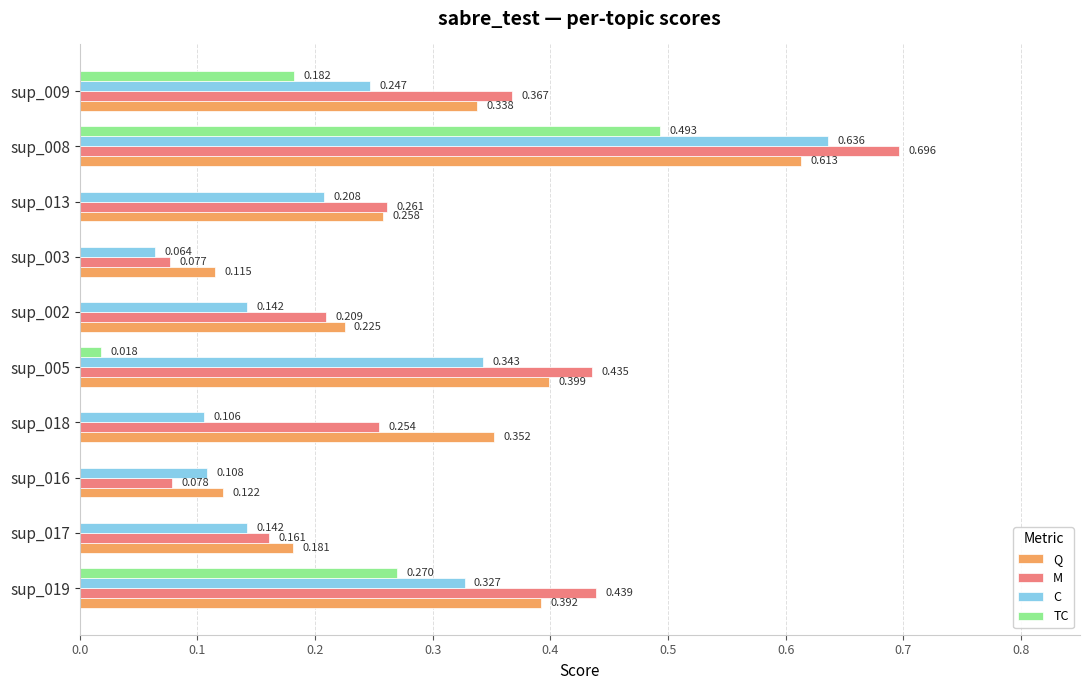

Between sup_003 and sup_013, which series saw the biggest shift?

M